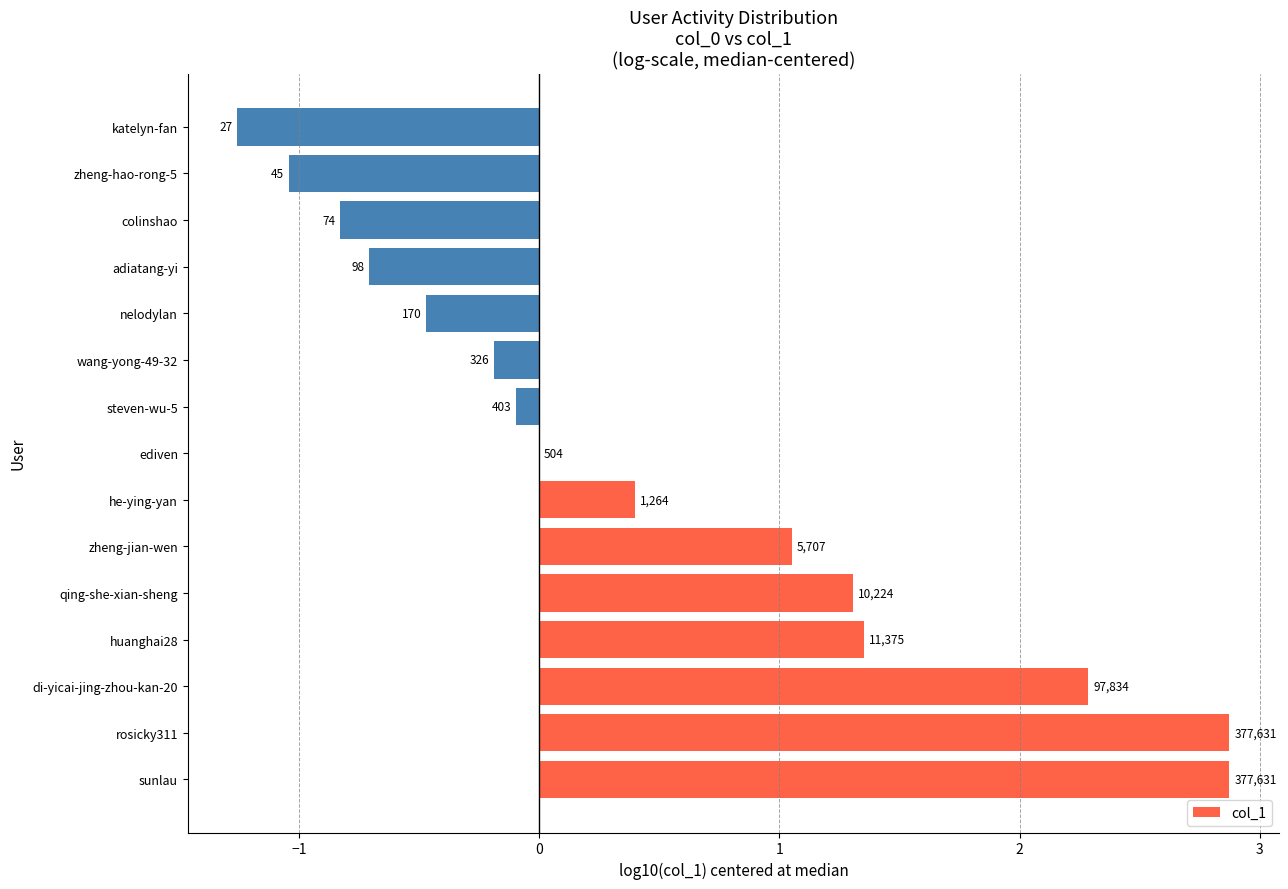

Are the bars horizontal?

Yes